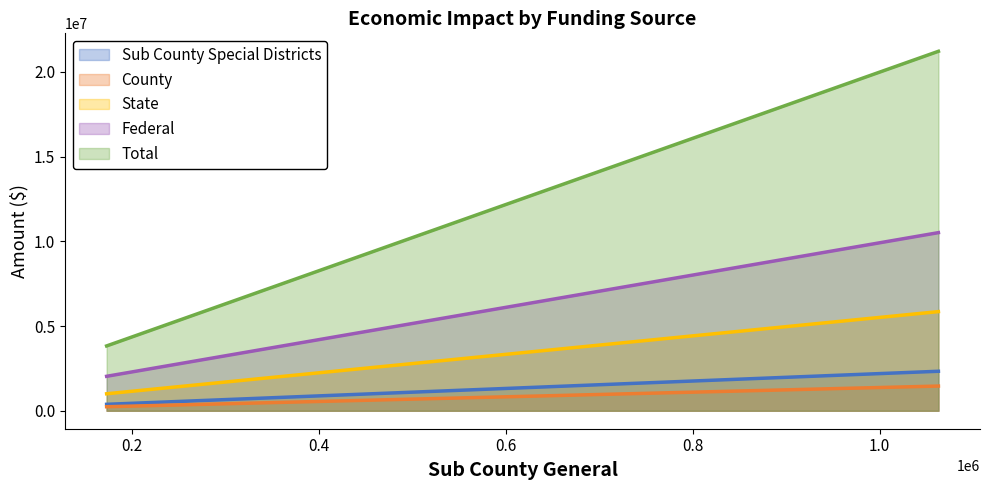

Which series has the largest range (max minus min)?

Total